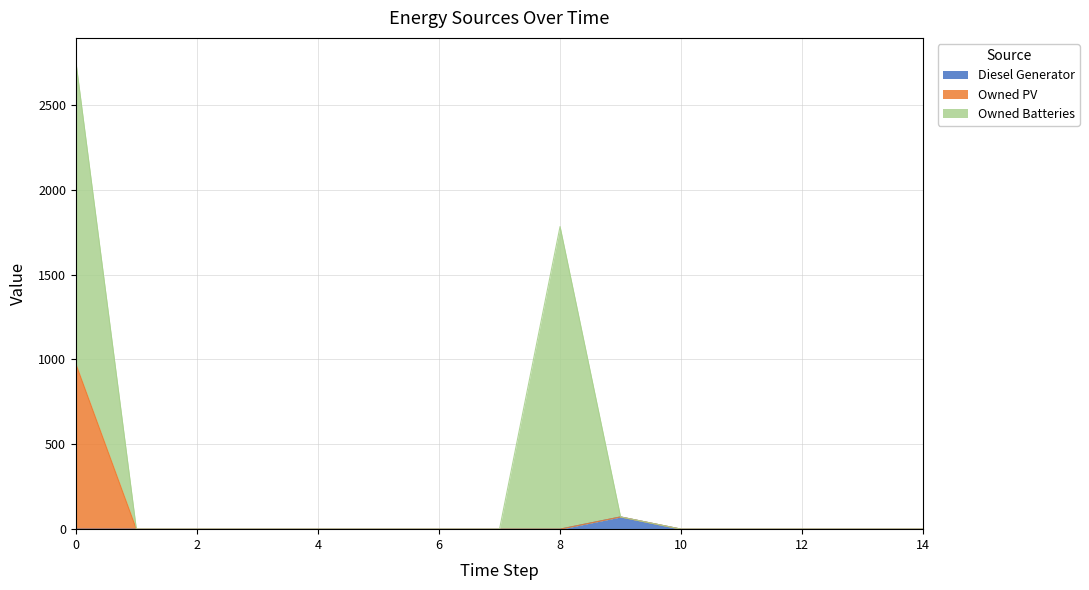

What is the sum of all Owned PV values?

1046